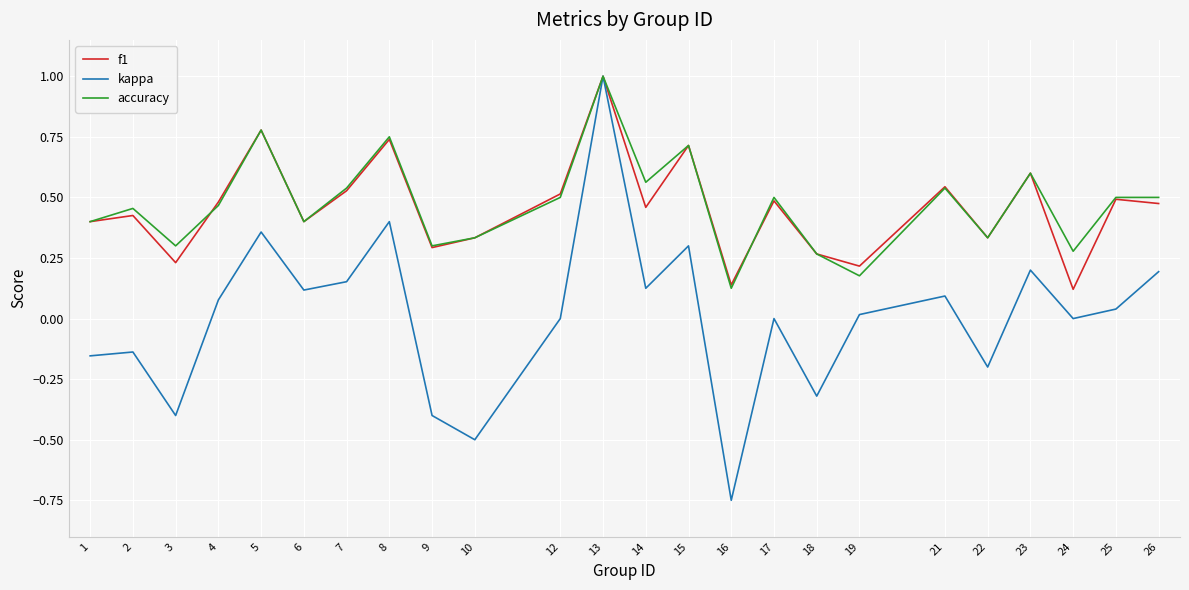

What is the greatest value displayed?

1.0